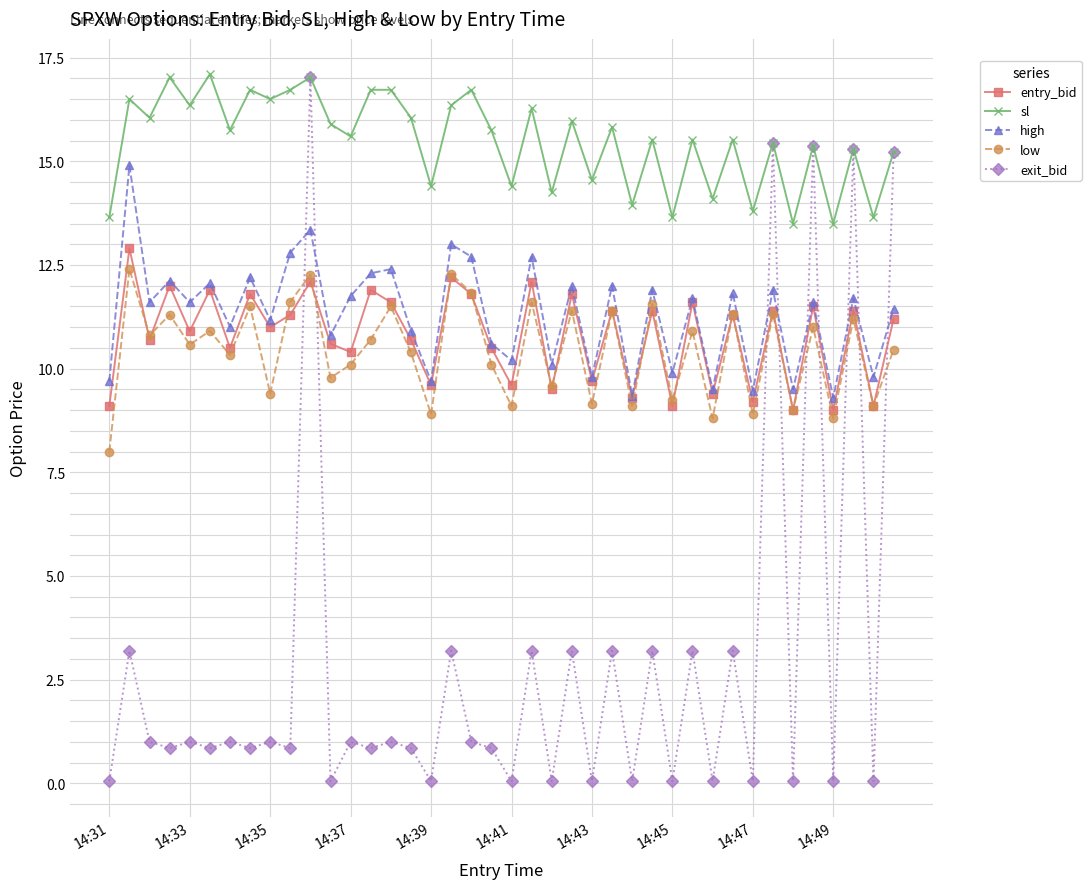

Which series has the largest total across all categories?

sl